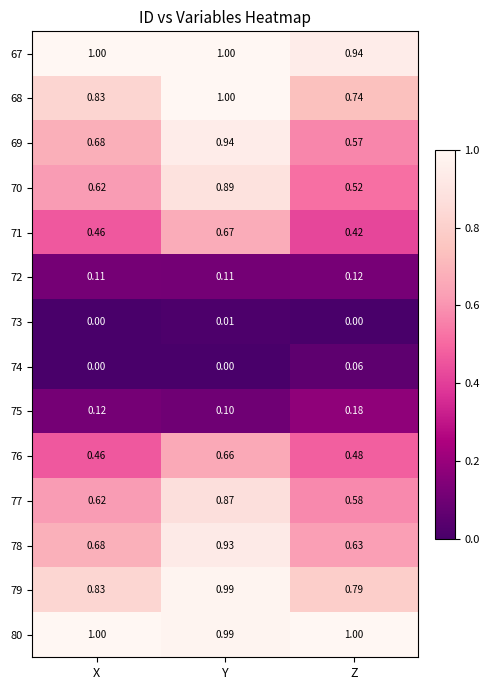

Where is 67 nearest to the value 0?

Z